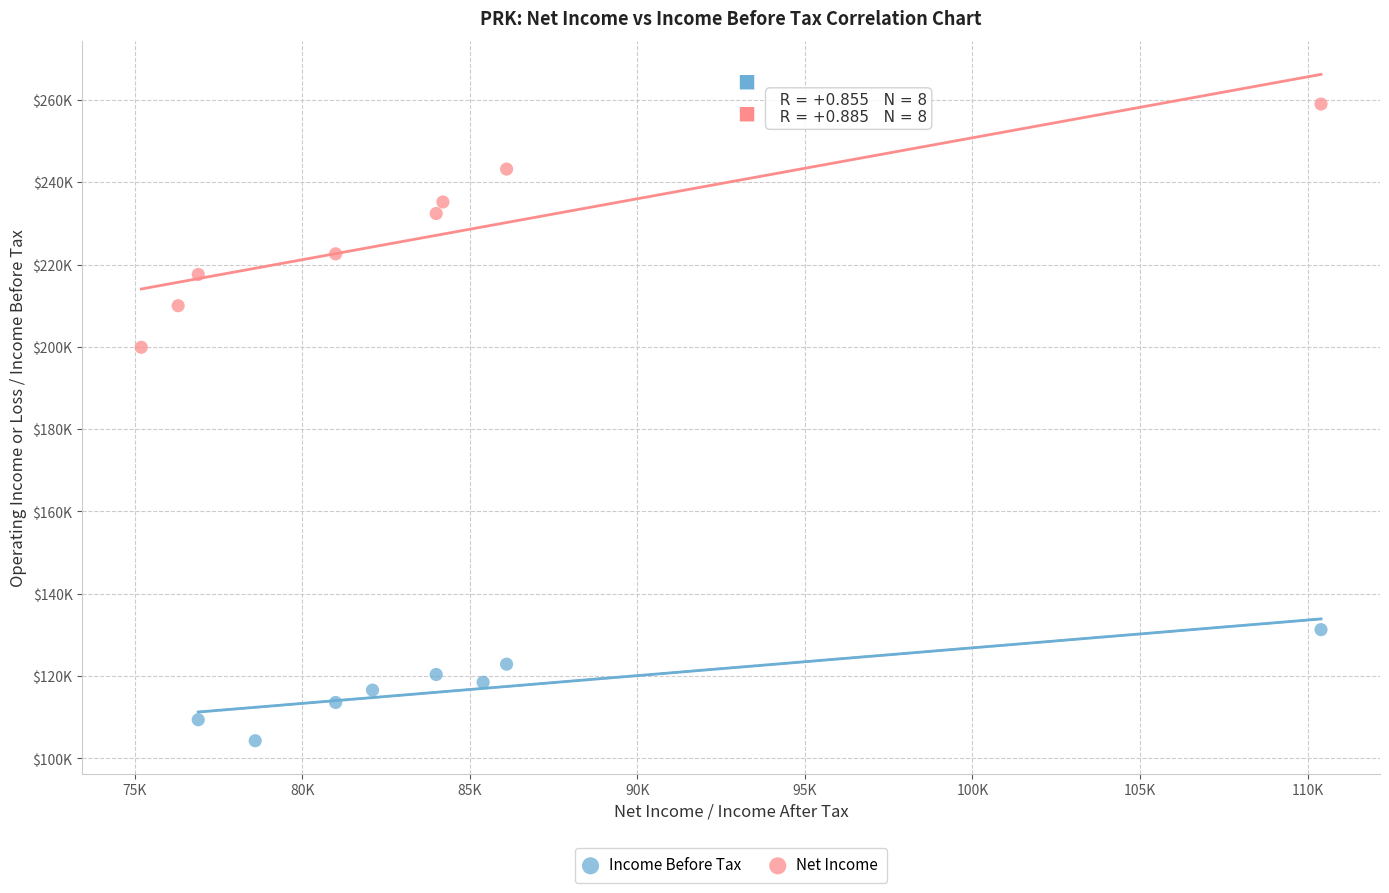

What are all the series names shown in the legend?

Income Before Tax, Net Income